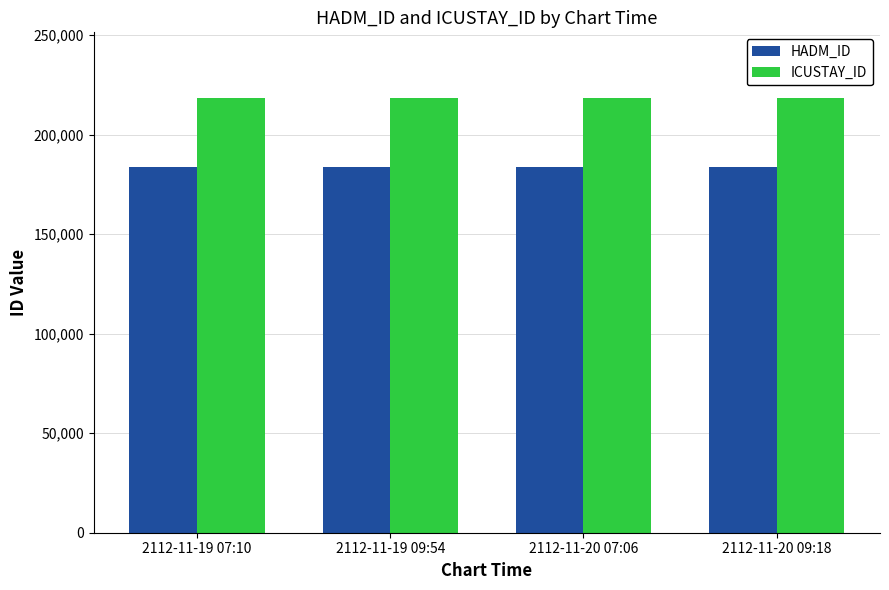

Is the value of ICUSTAY_ID at 2112-11-20 07:06 greater than the value of HADM_ID at 2112-11-20 07:06?

Yes